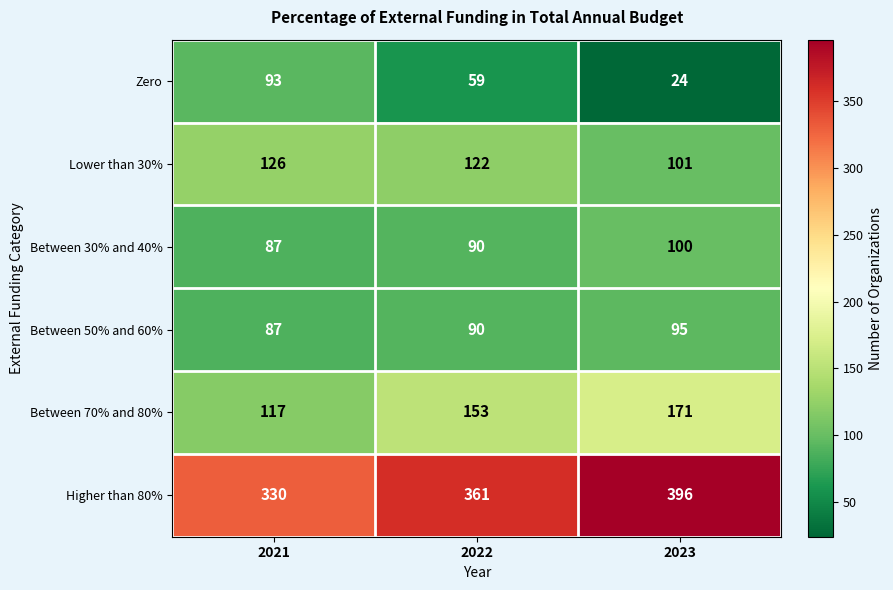

True or false: Higher than 80% has a value of 170 at 2021.

False